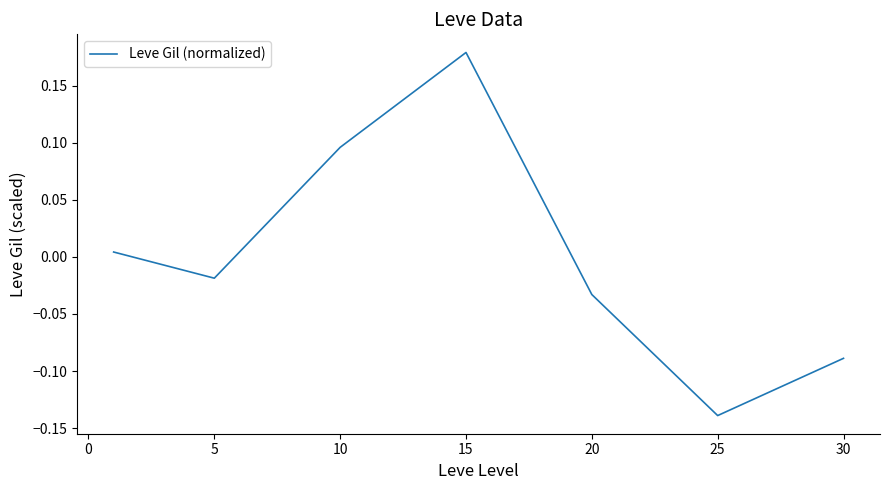

What is the difference between the maximum and minimum values?

0.3